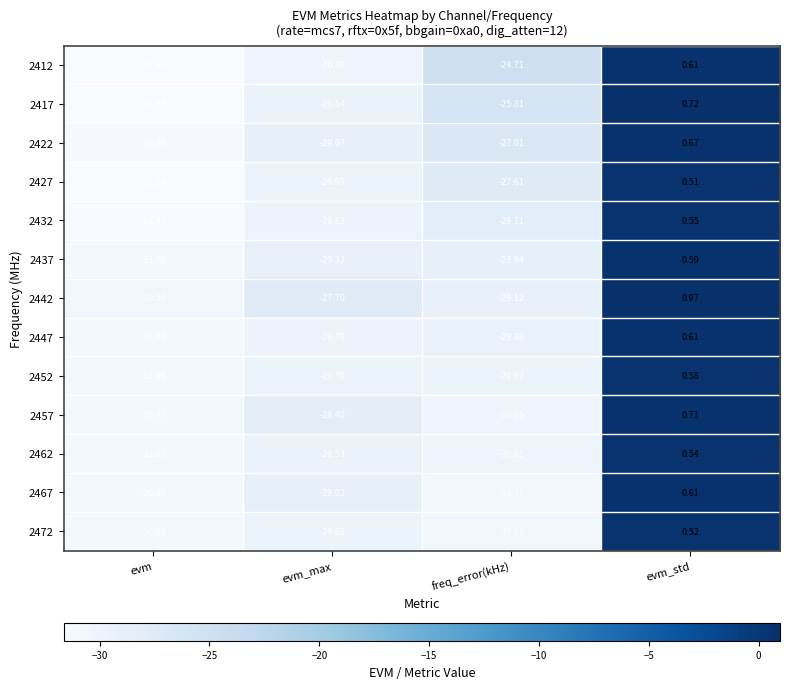

Where does the 2457 series first go above -28?

evm_std